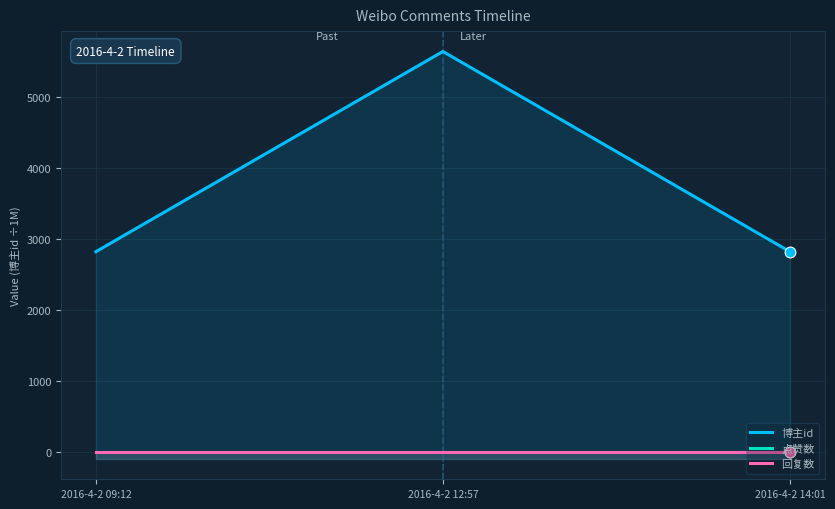

Which series contains the lowest Y value?

点赞数